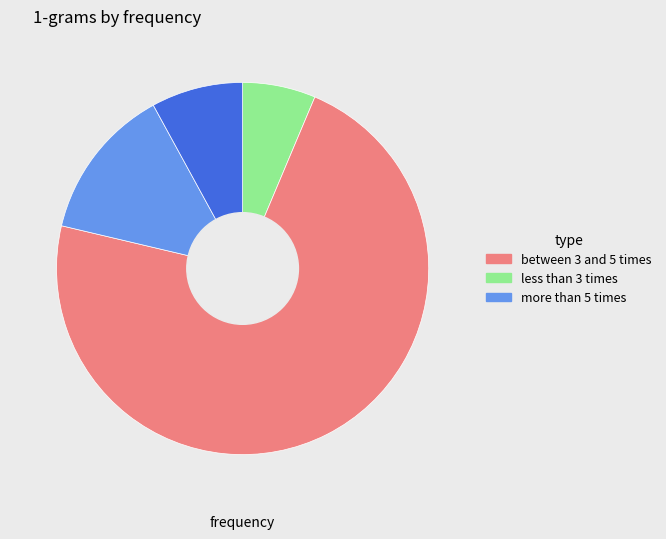

Does any single category account for the majority?

Yes